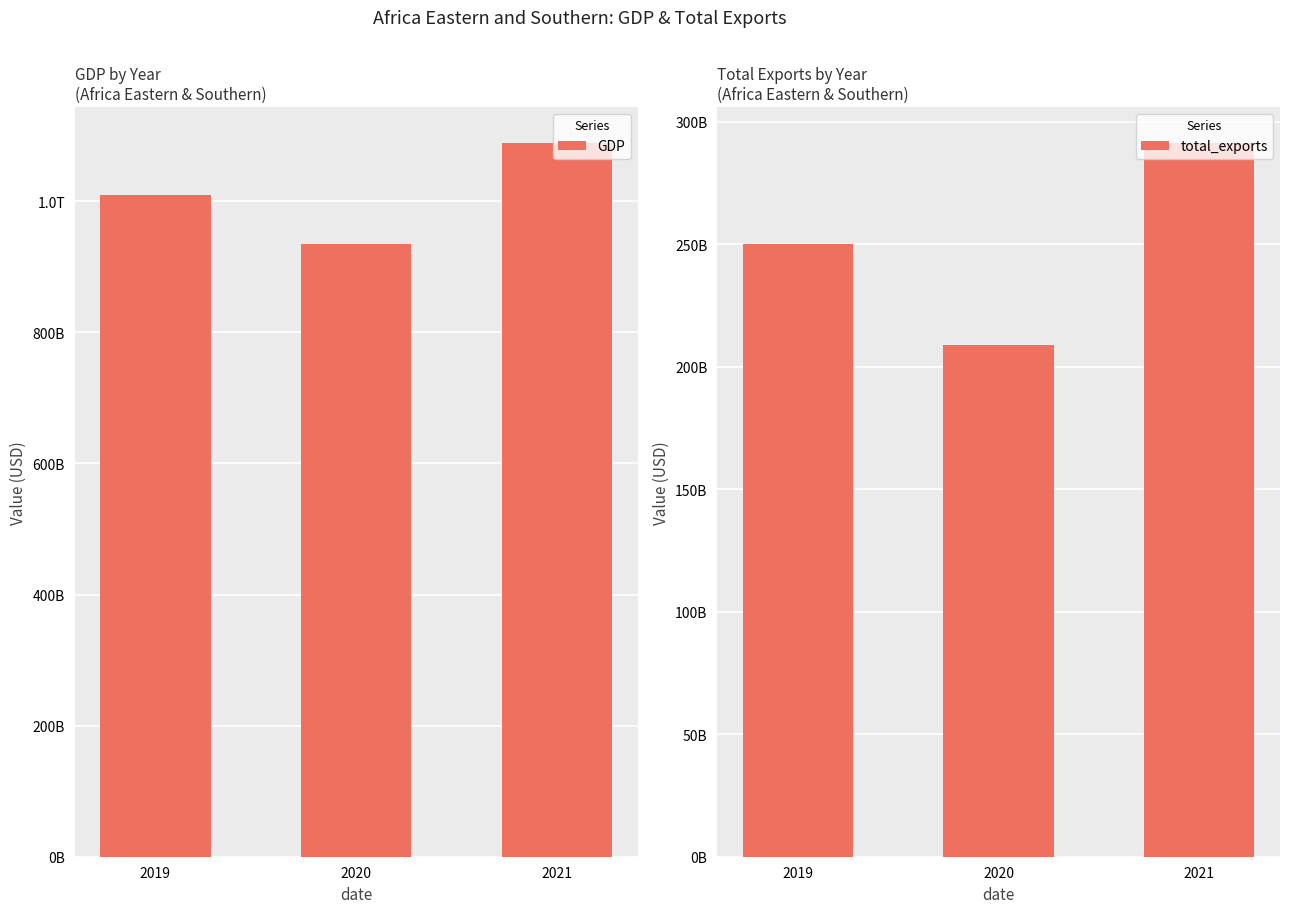

What is the value of the total_exports bar at the 2nd from the left?

208861449225.9